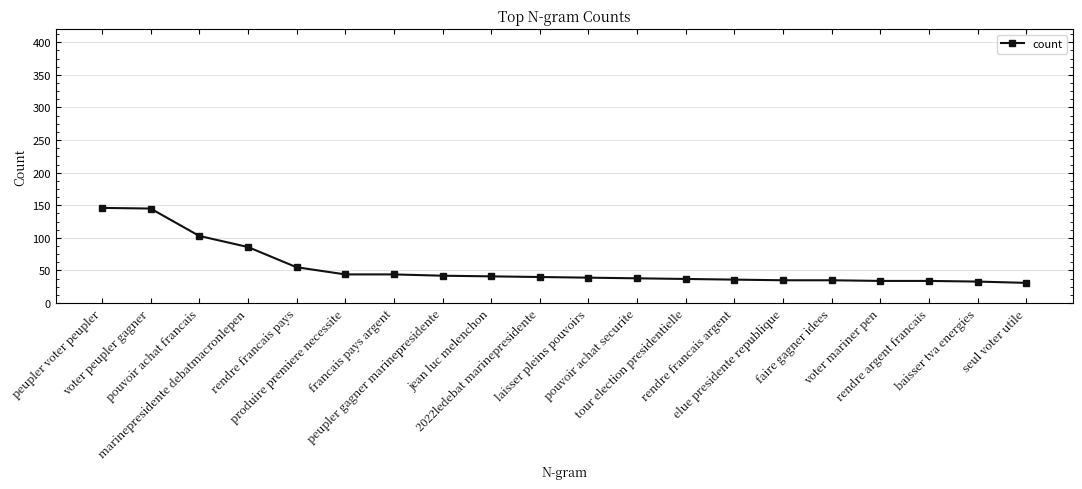

Count the number of data series in this chart.

1